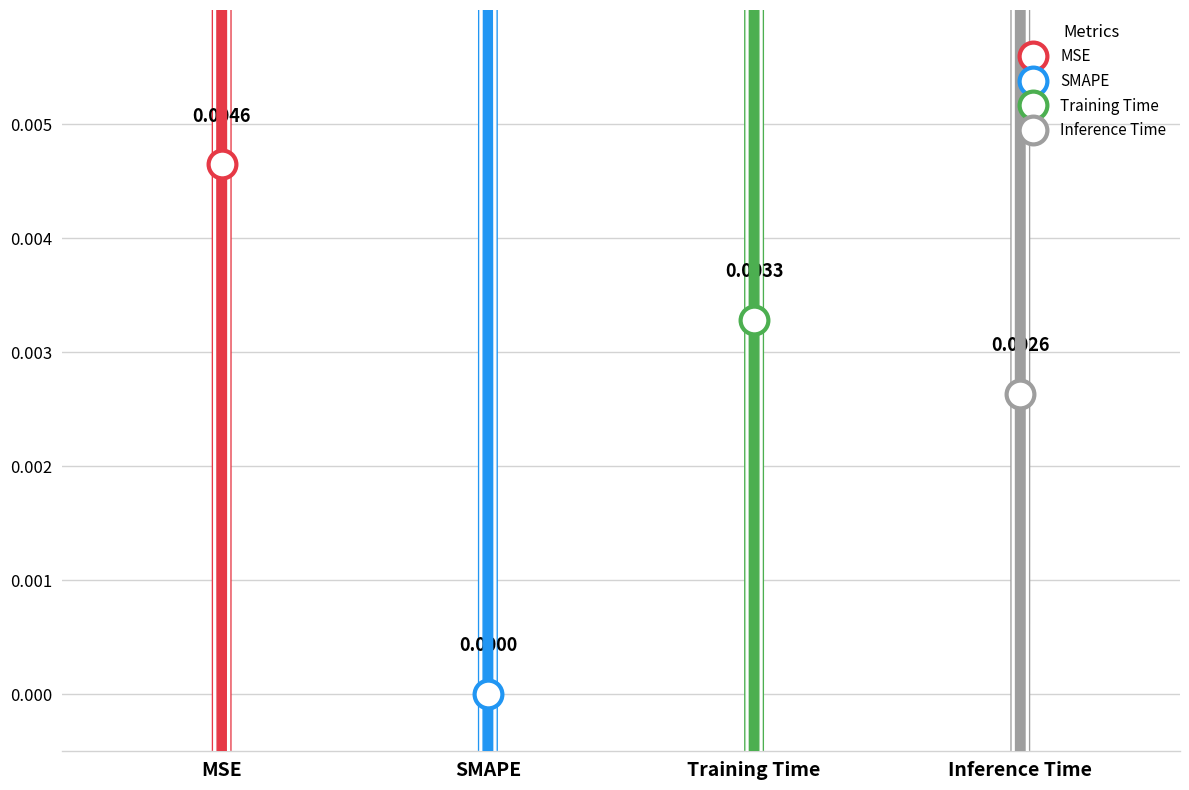

Is it true that the value at MSE is 0.0?

True